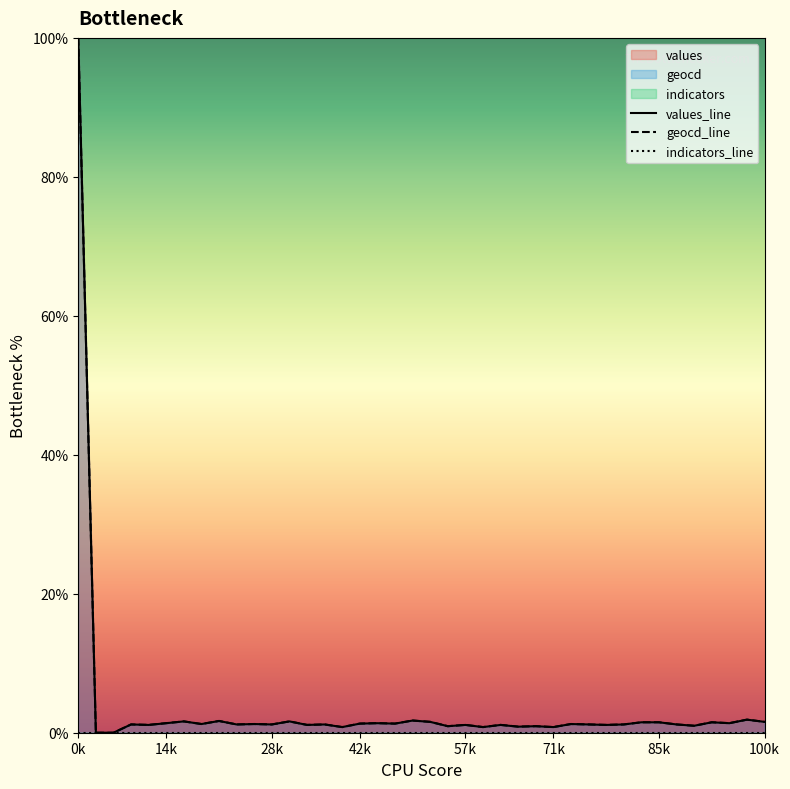

Is it true that indicators_line equals 0.0 at 12?

True